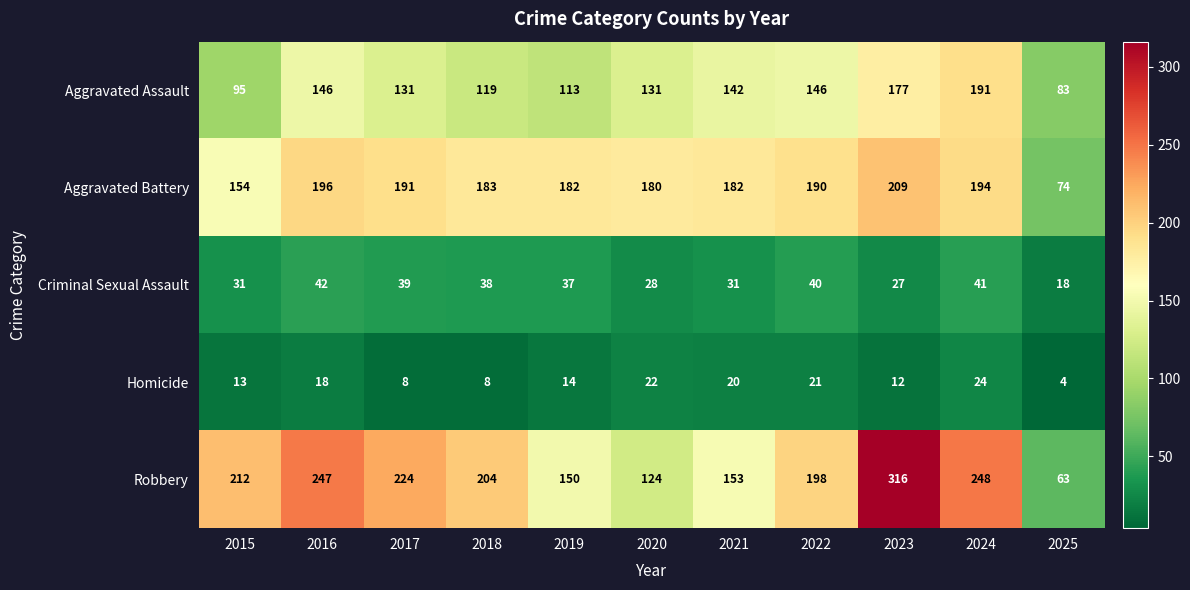

What is the minimum value shown in the chart?

4